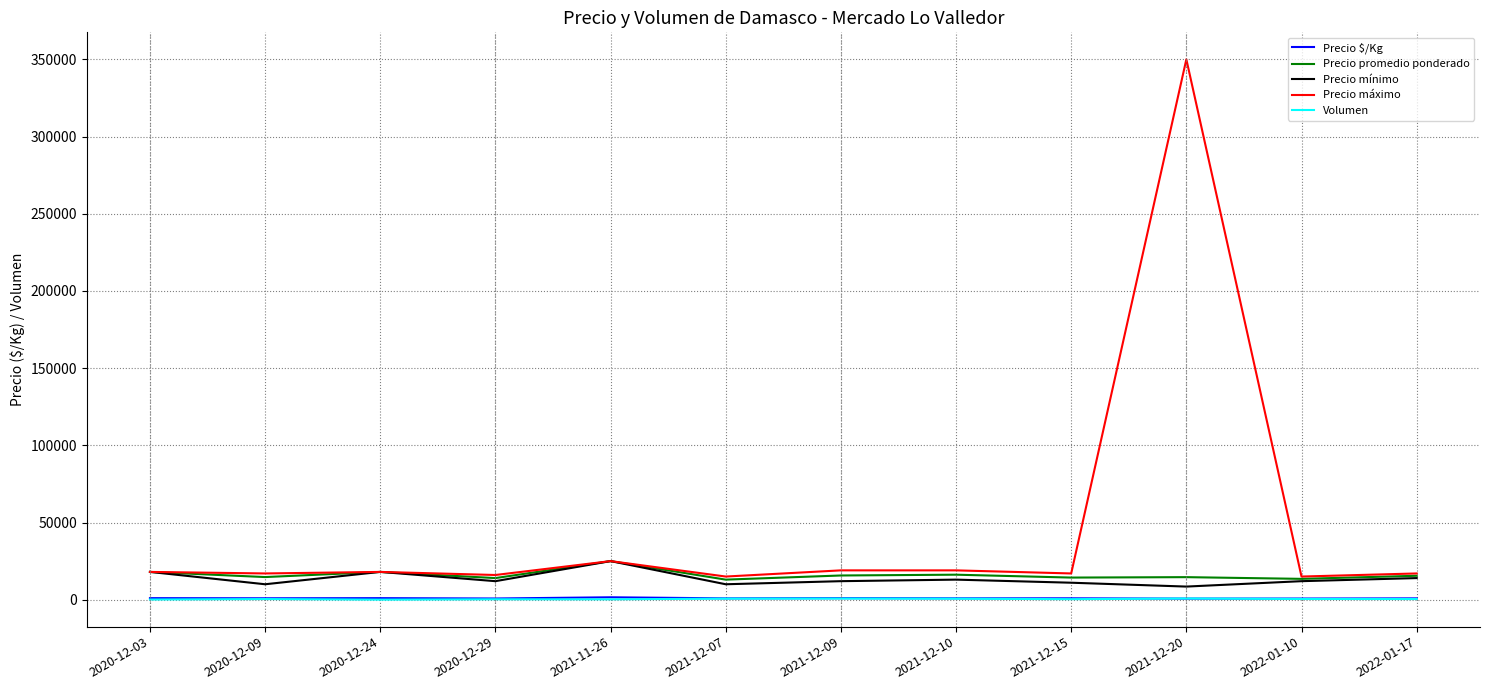

What is the highest value of the Precio máximo series?

350000